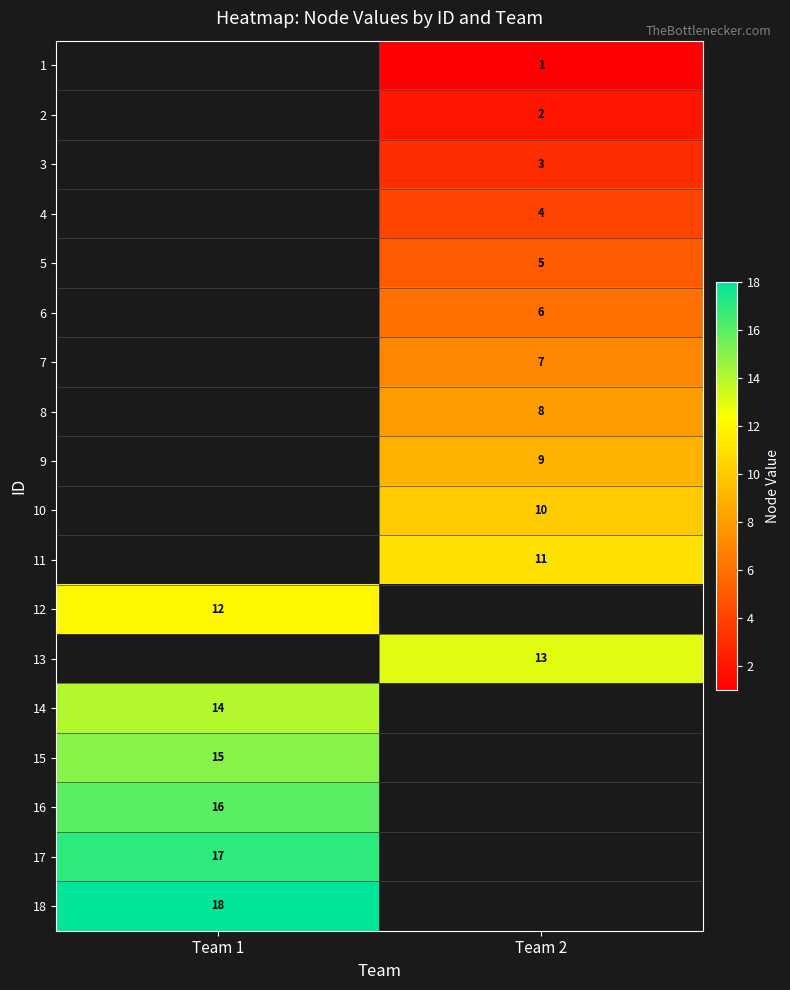

The 14 series shows 14 at Team 1. True or false?

True